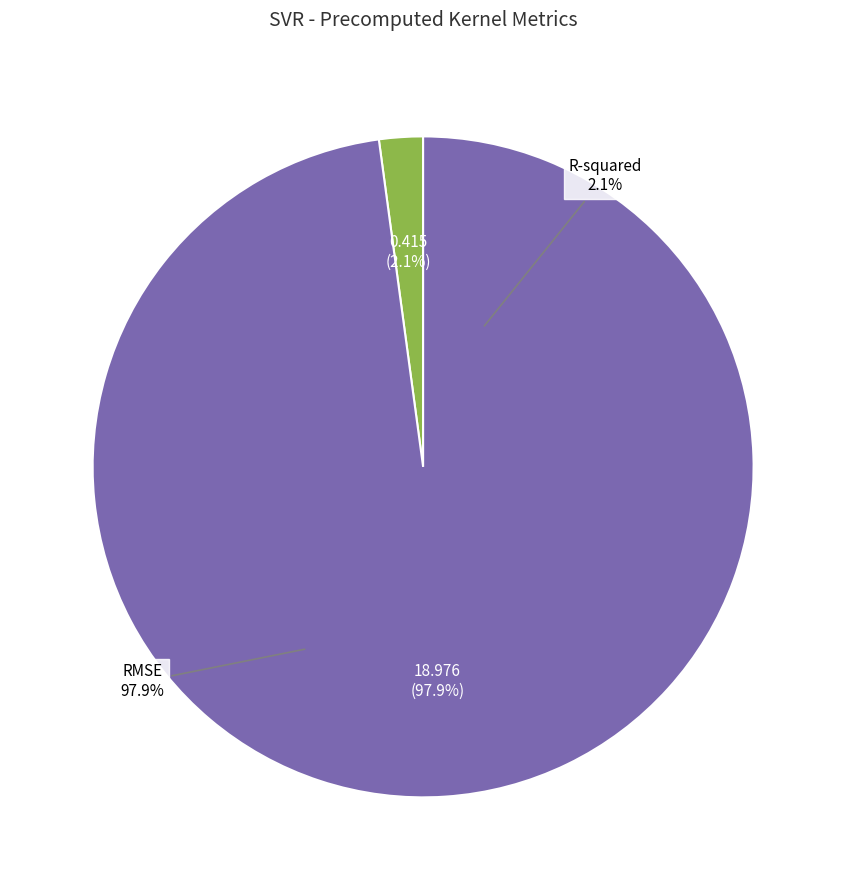

The RMSE slice represents 99% of the pie. True or false?

False